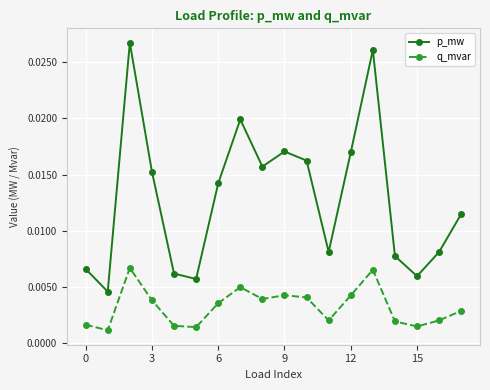

True or false: p_mw and q_mvar intersect in this chart.

False